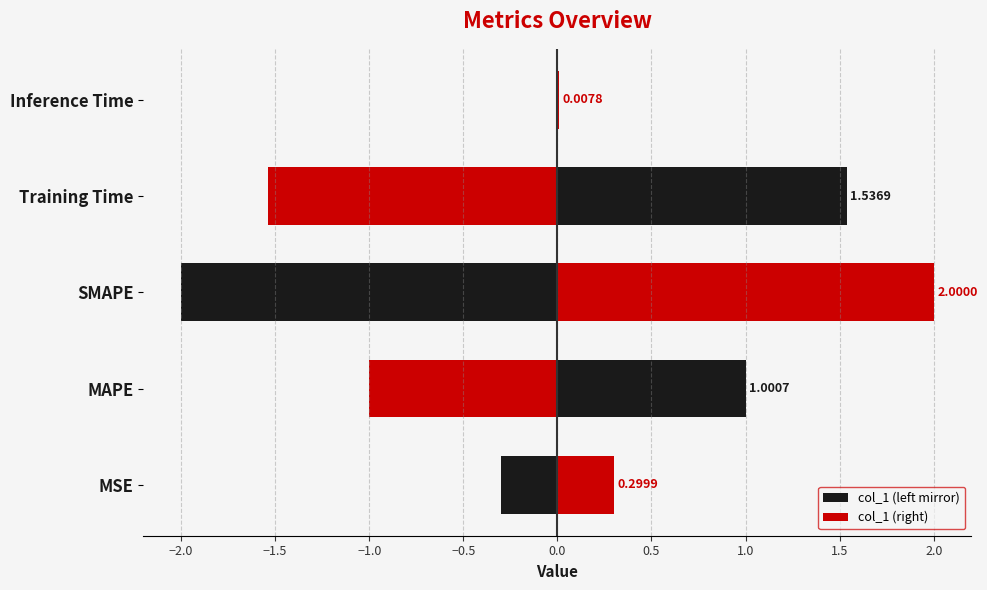

How many data points does each series have?

5